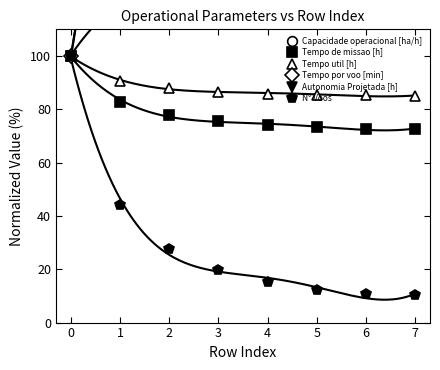

How many values in the Capacidade operacional [ha/h] series exceed 134?

4